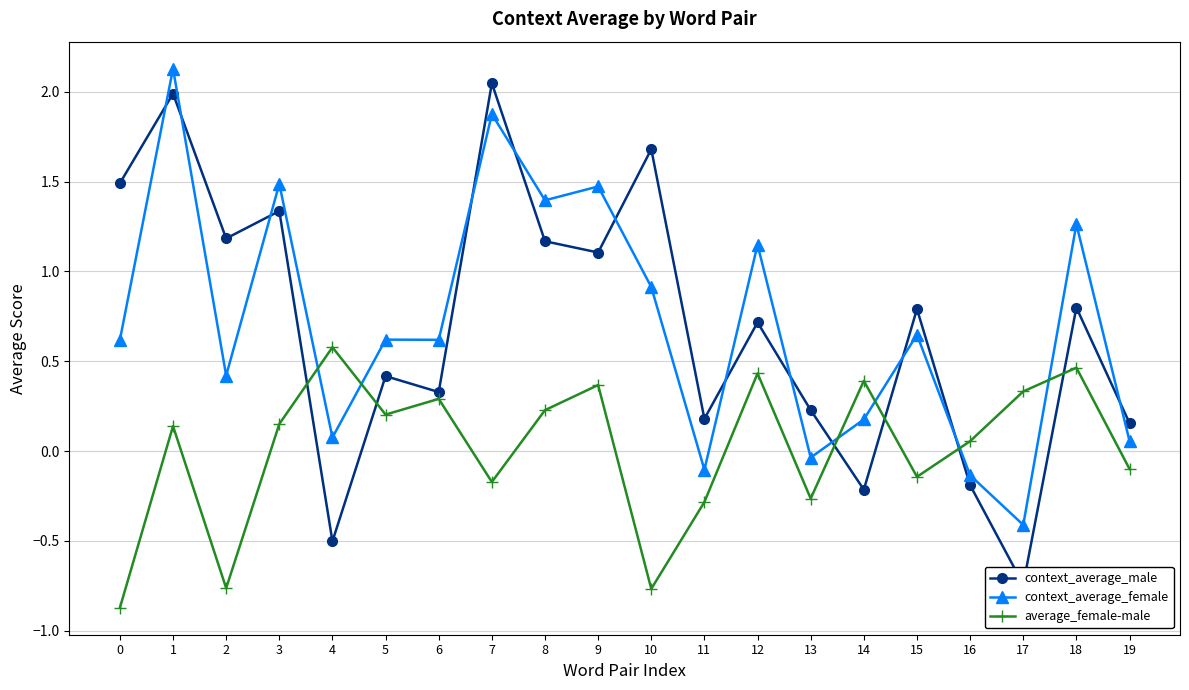

What is the maximum value for context_average_female?

2.1